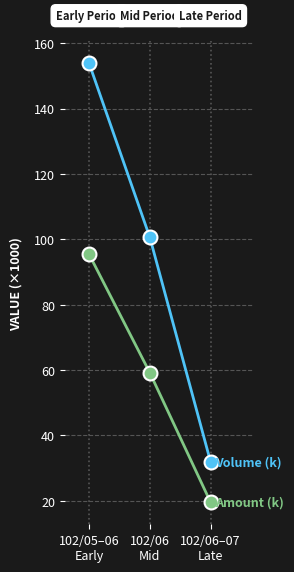

How many data points does each series have?

3